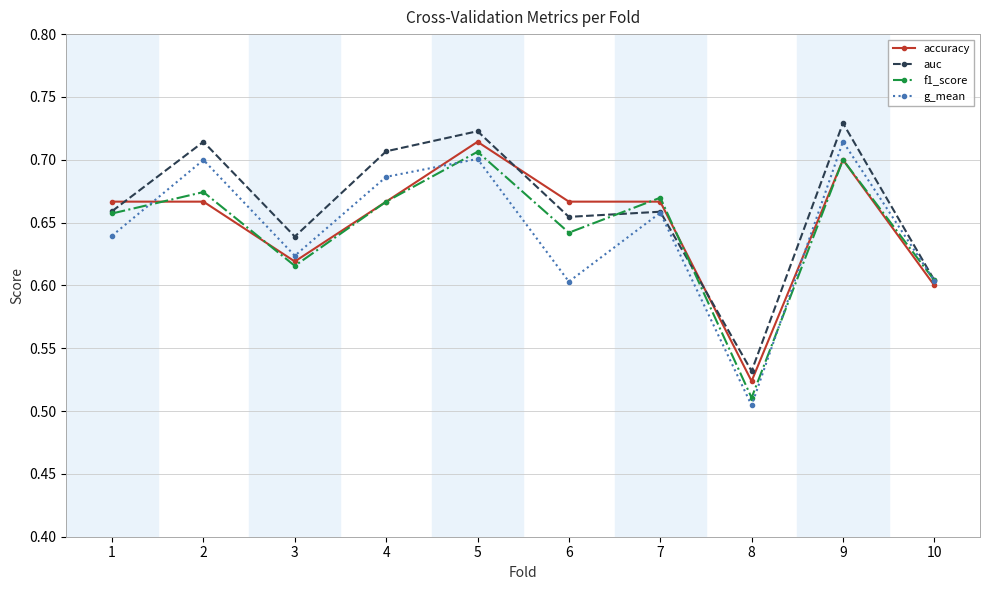

At which label does g_mean reach its minimum?

8